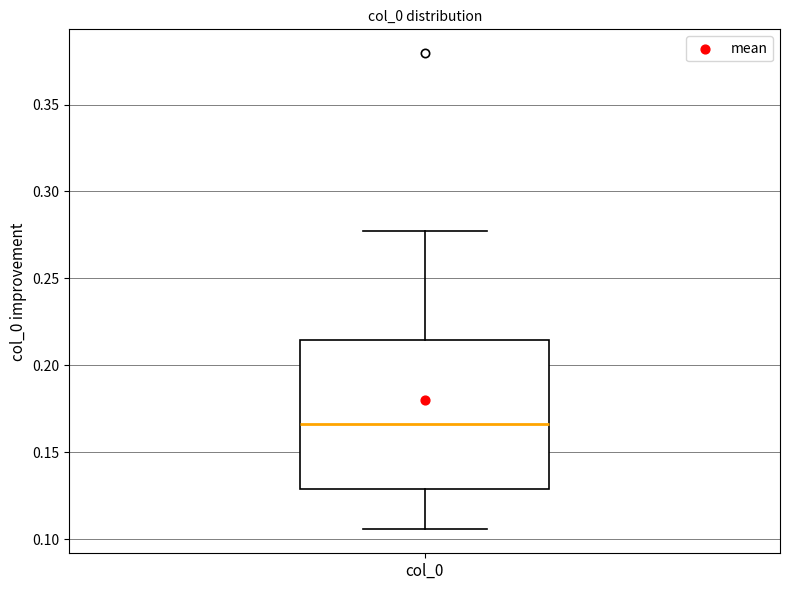

Where is the lower edge of the box for col_0 on the y-axis? The values are not printed on the chart, so give them approximately, as read against the axis.

0.130